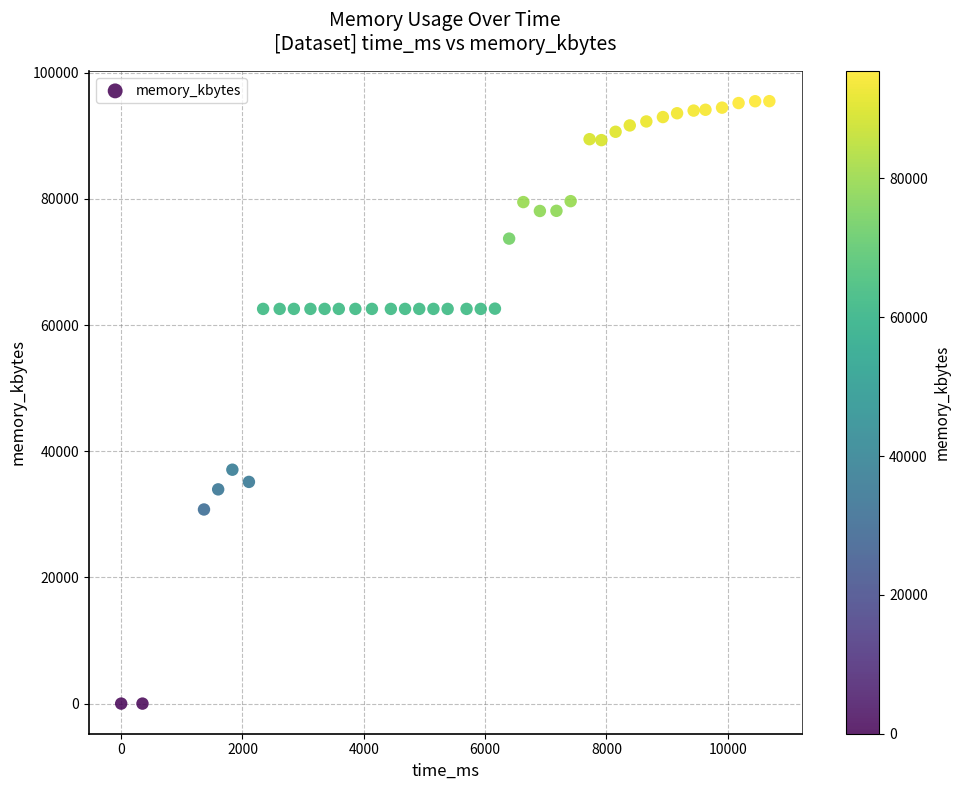

What is the range of Y values (max minus min)?

95476